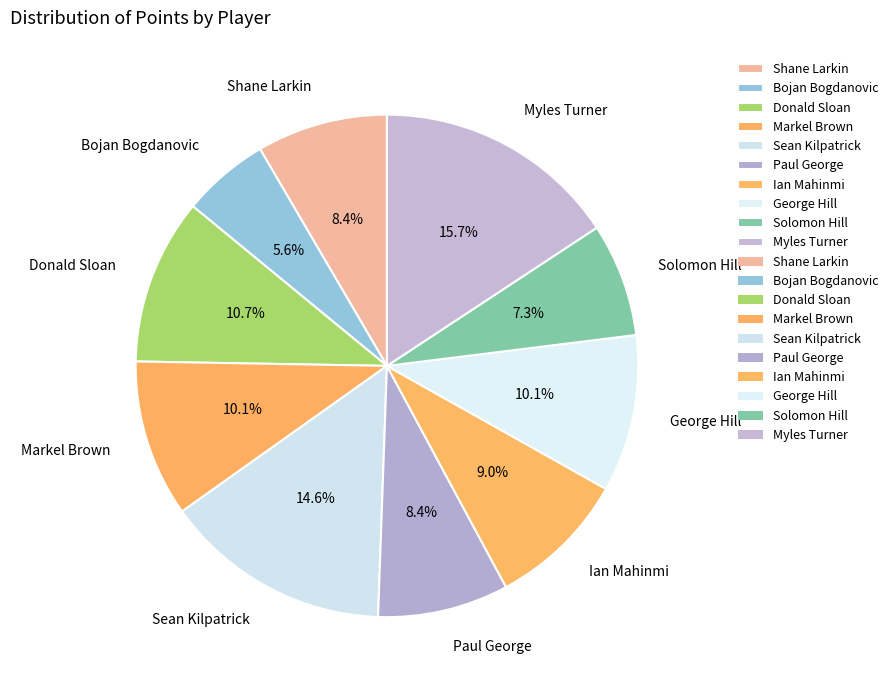

The Solomon Hill slice represents 1% of the pie. True or false?

False